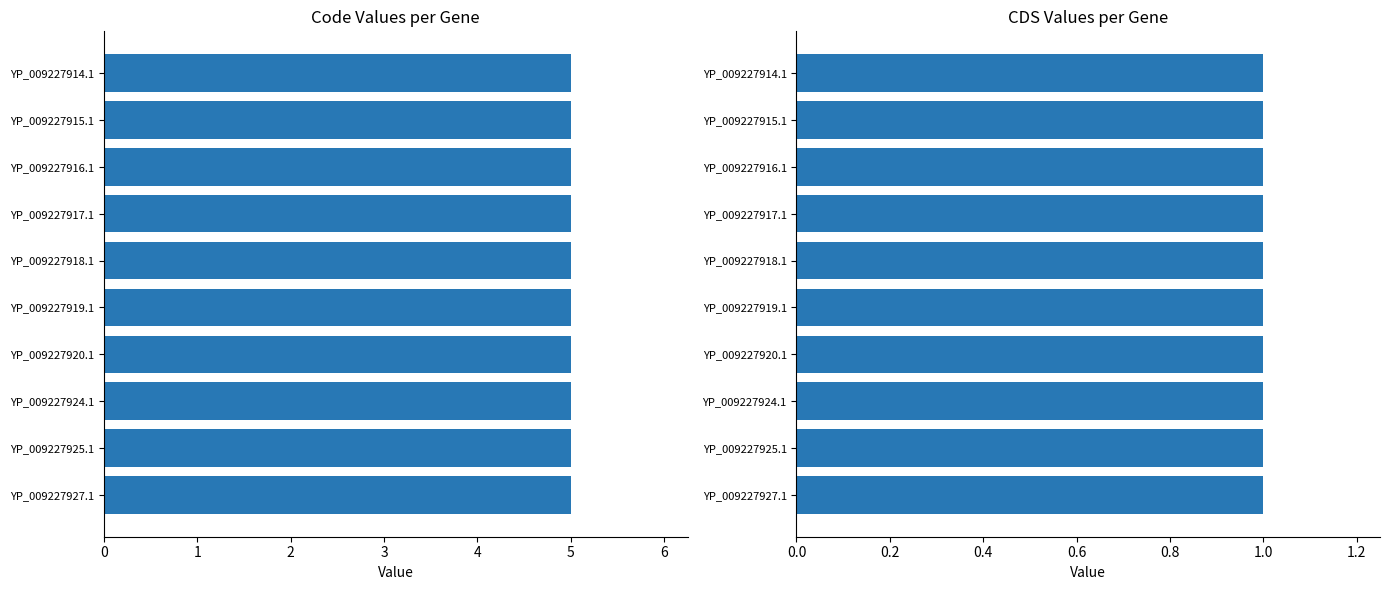

The Code series shows 5 at YP_009227917.1. True or false?

True